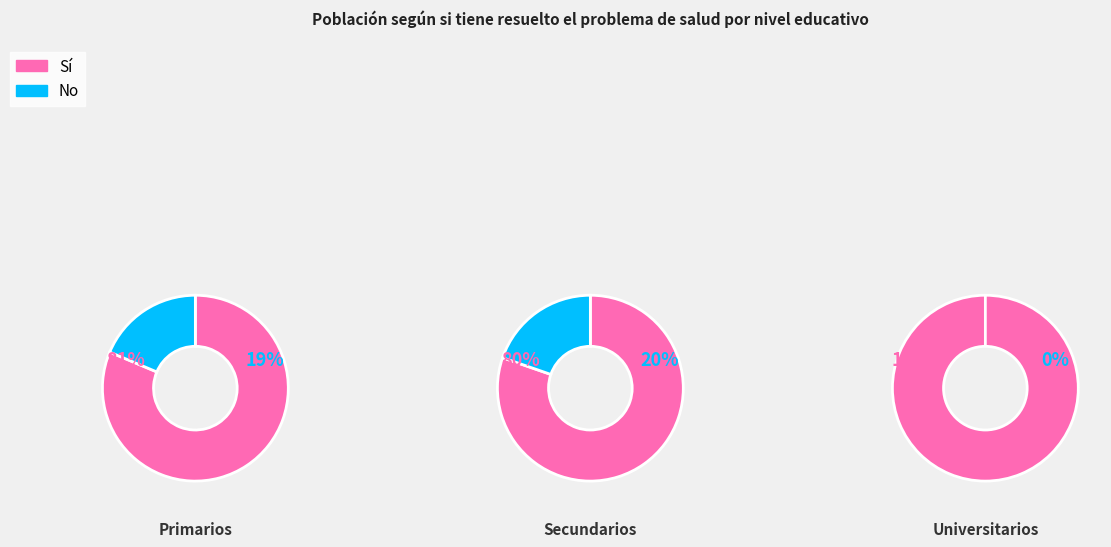

Between Universitarios and Primarios, which is larger?

Primarios